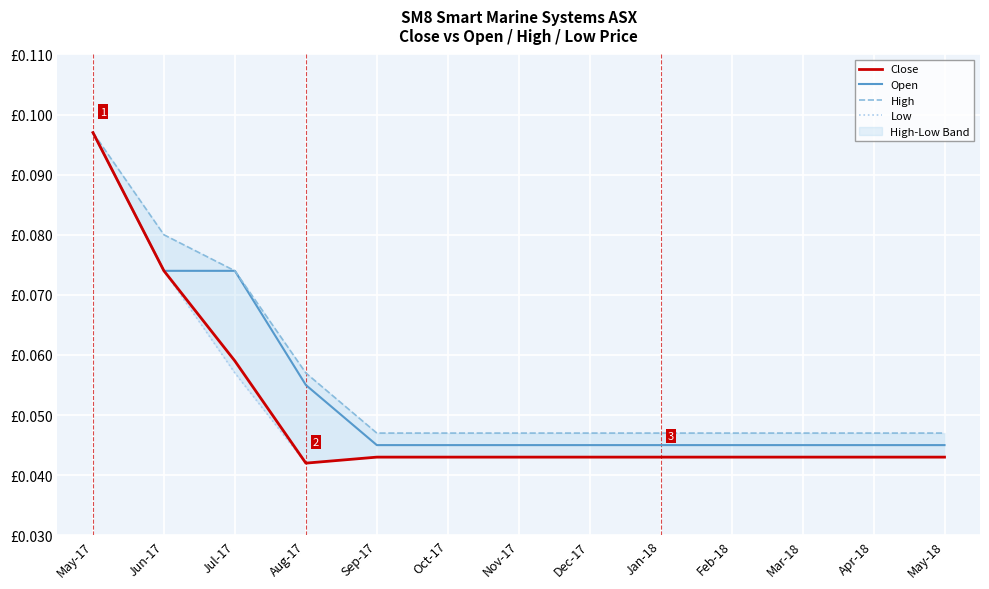

True or false: Close and Low intersect in this chart.

False